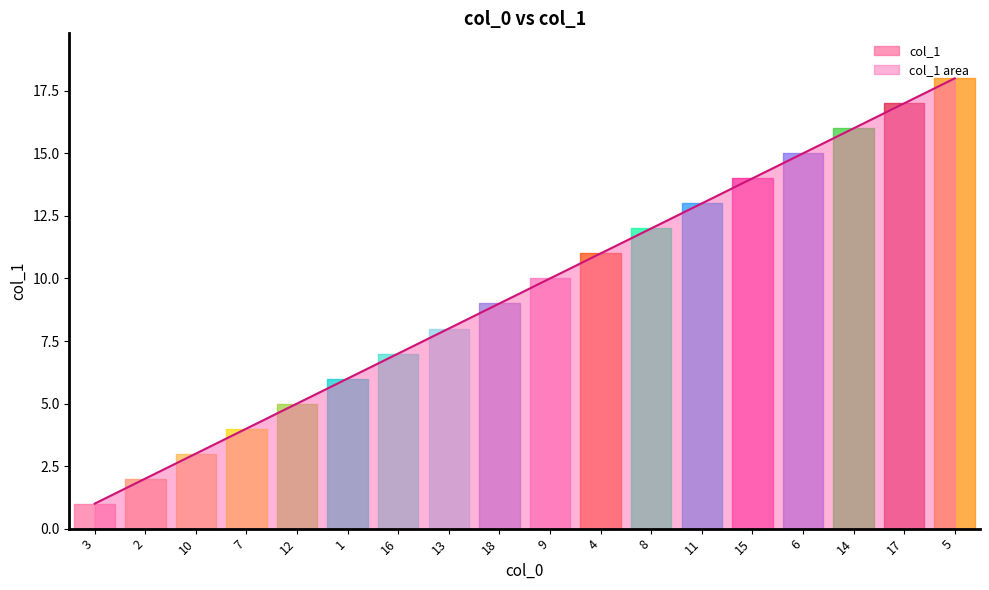

What value does the data have at 4?

11